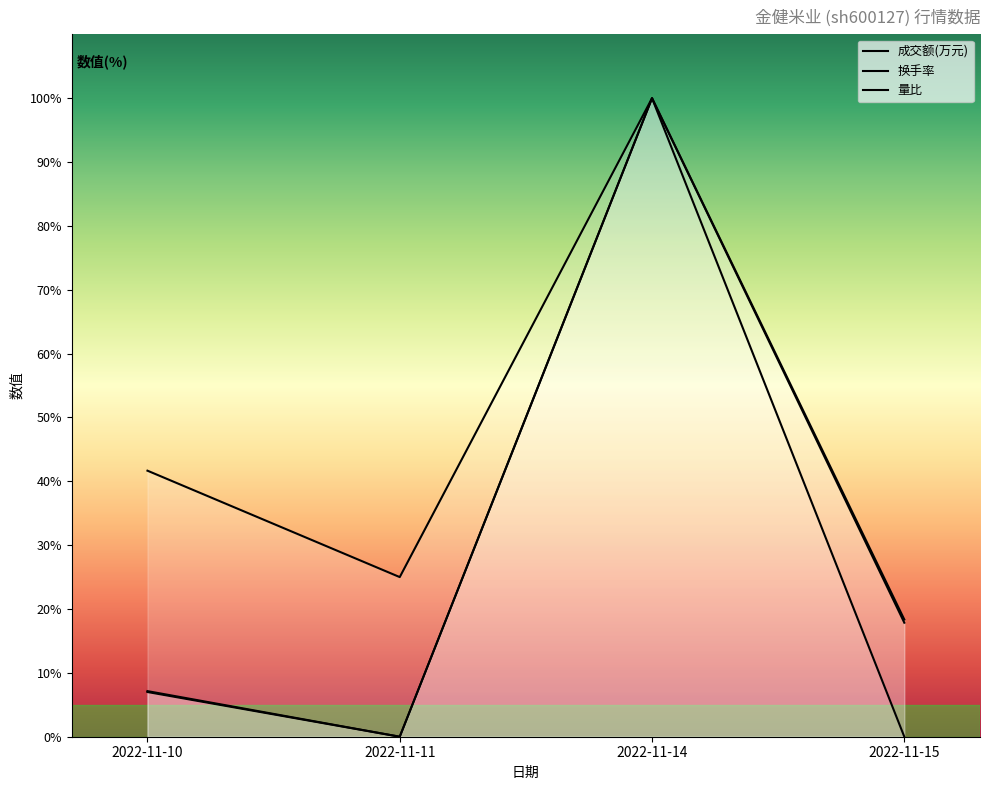

Is it true that 成交额(万元) equals 63.0 at 2022-11-11?

False